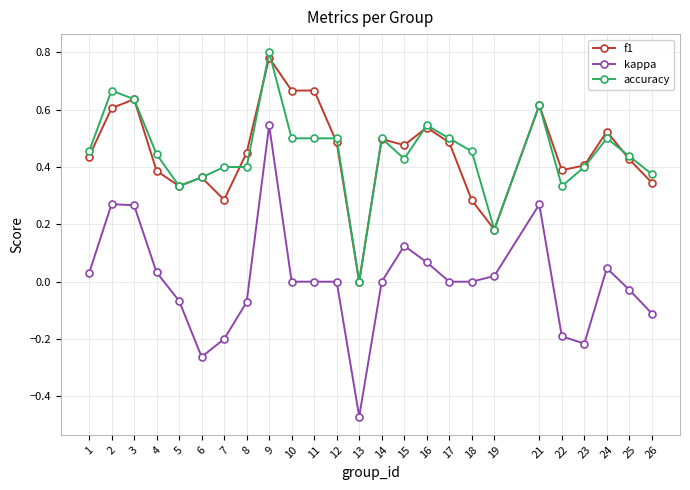

Is the value of kappa at 1 greater than the value of accuracy at 5?

No